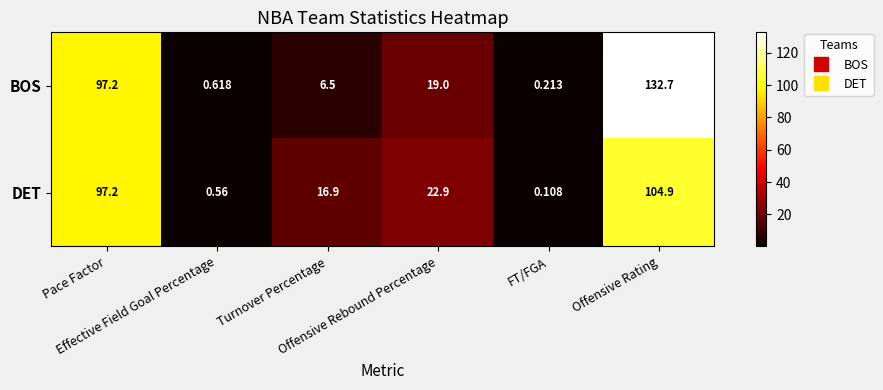

Which series has the widest spread of values?

BOS